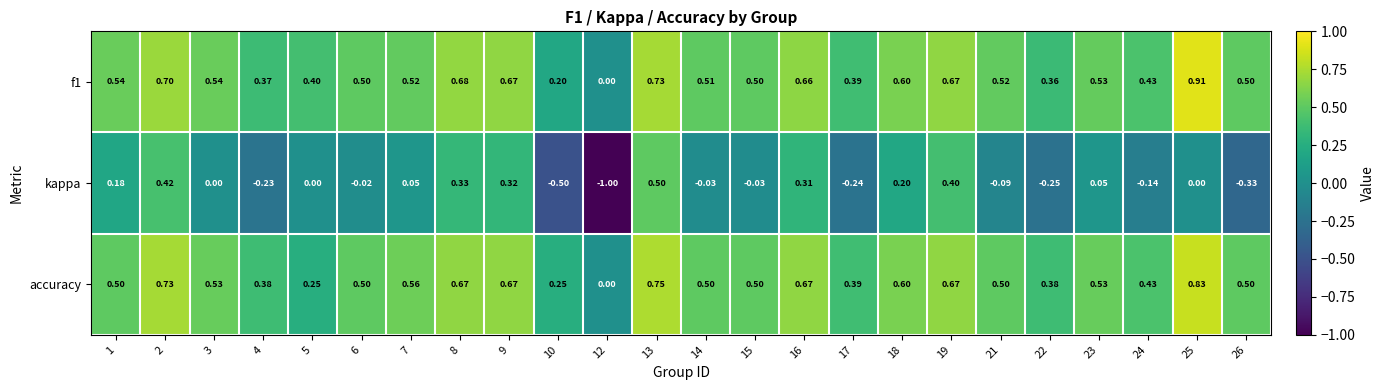

List the series in order of their peak value, lowest first.

kappa, accuracy, f1